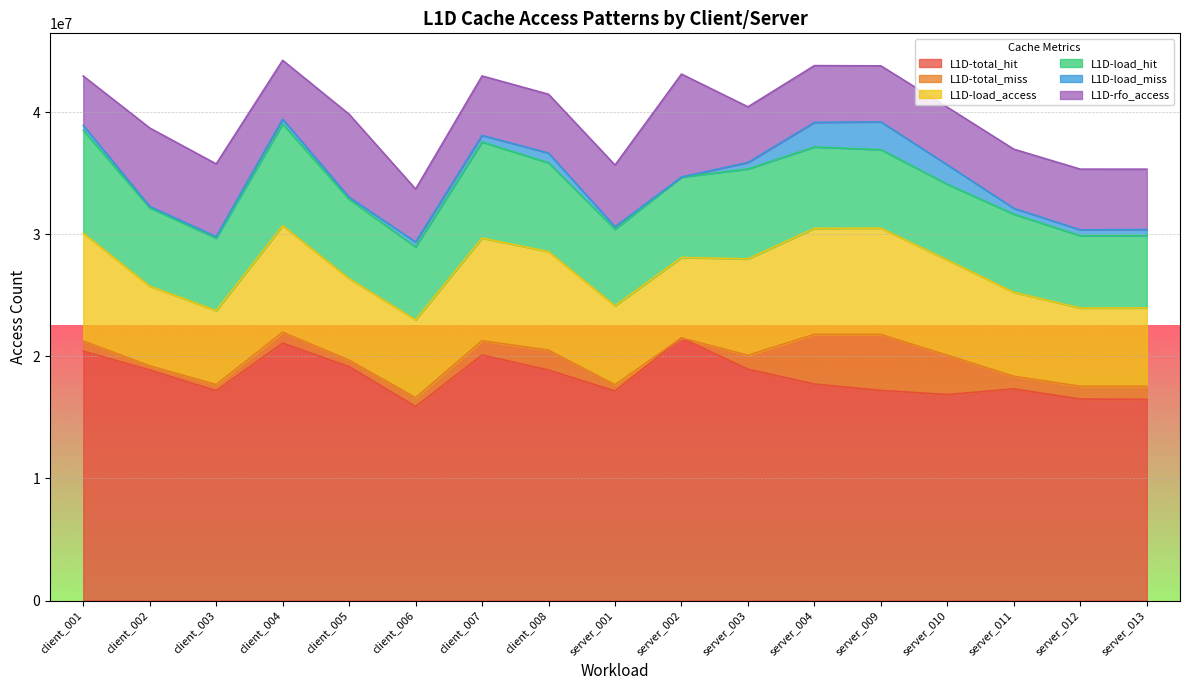

True or false: L1D-load_miss and L1D-total_miss cross at least once.

False